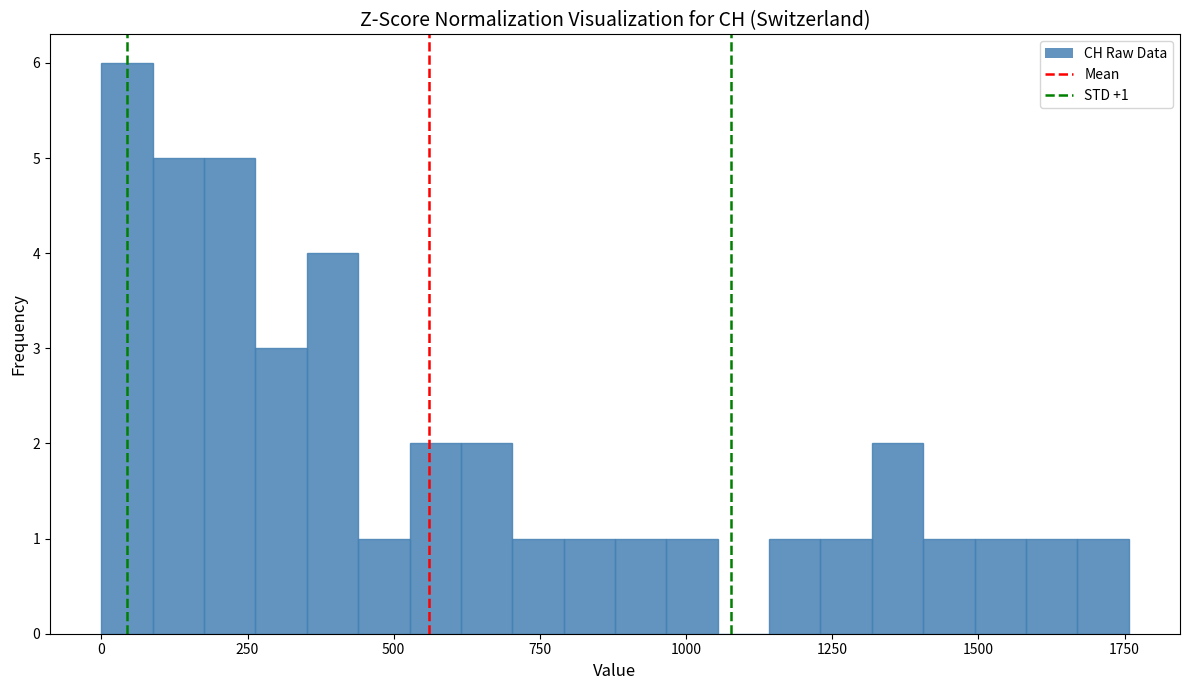

Read against the x-axis, roughly where is the centre of the tallest bar?

50